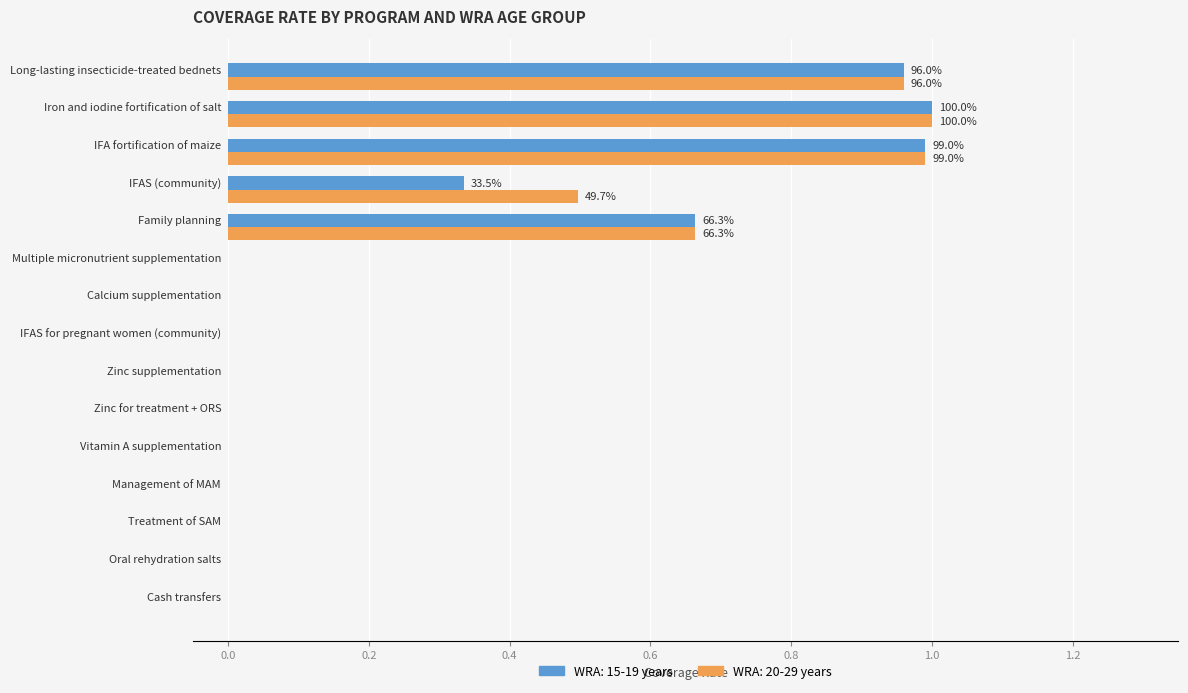

What is the sum of all WRA: 20-29 years values?

4.1